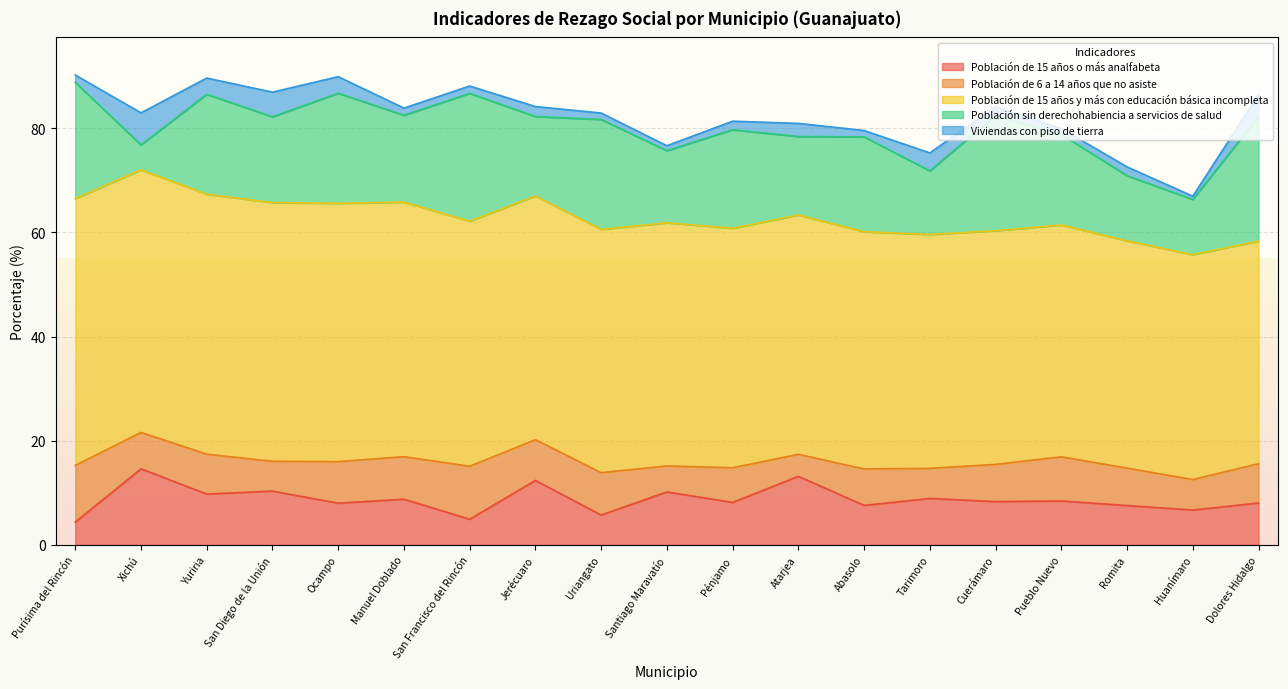

What is the spread (max minus min) of values at Xichú?

45.6